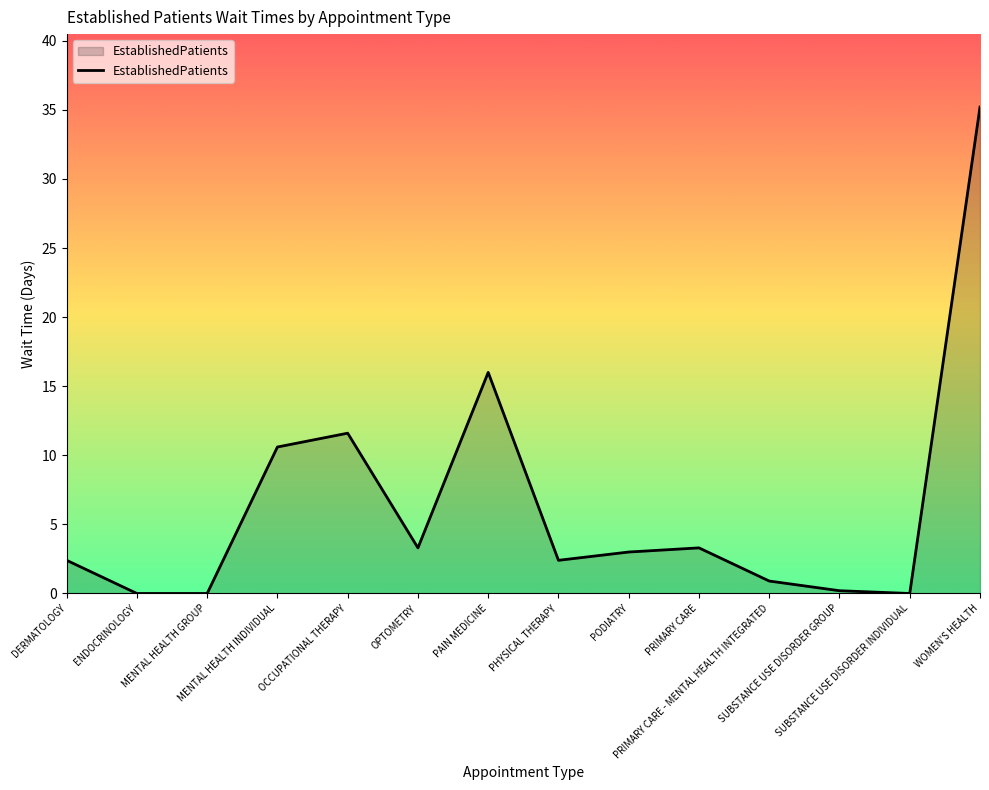

Reading left to right, list all the values displayed in this chart.

2.4	0.0	0.0	10.6	11.6	3.3	16.0	2.4	3.0	3.3	0.9	0.2	0.0	35.2